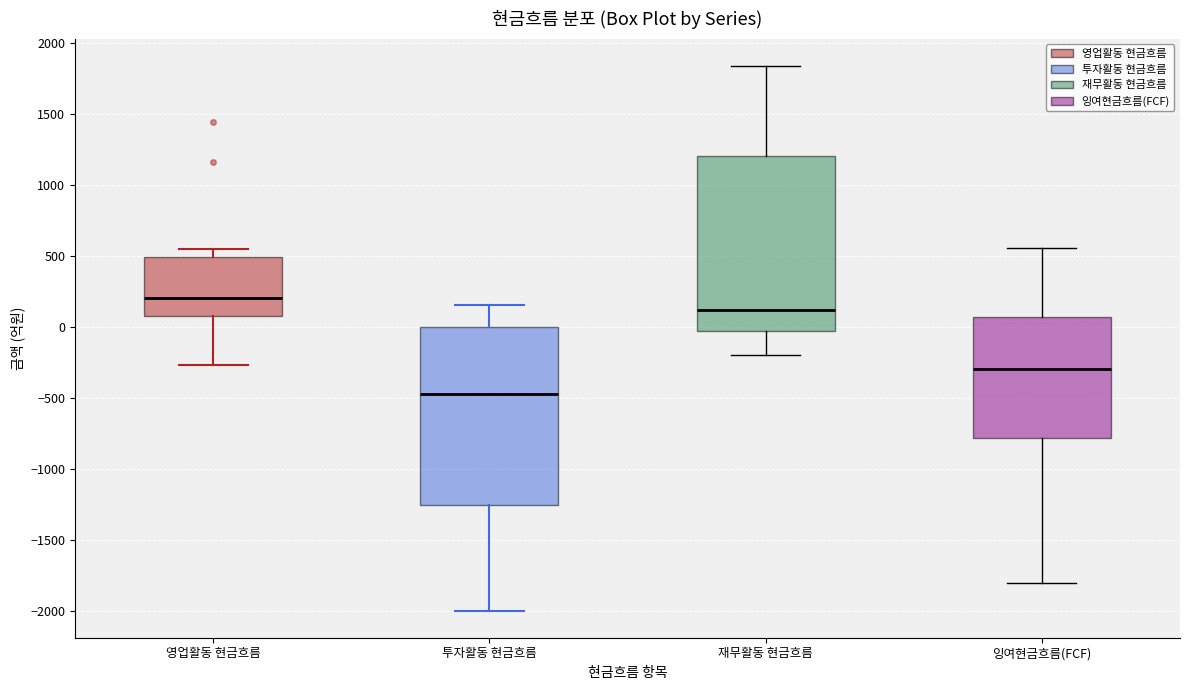

Where does the upper whisker of the box for 투자활동 현금흐름 end on the y-axis? The values are not printed on the chart, so give them approximately, as read against the axis.

150